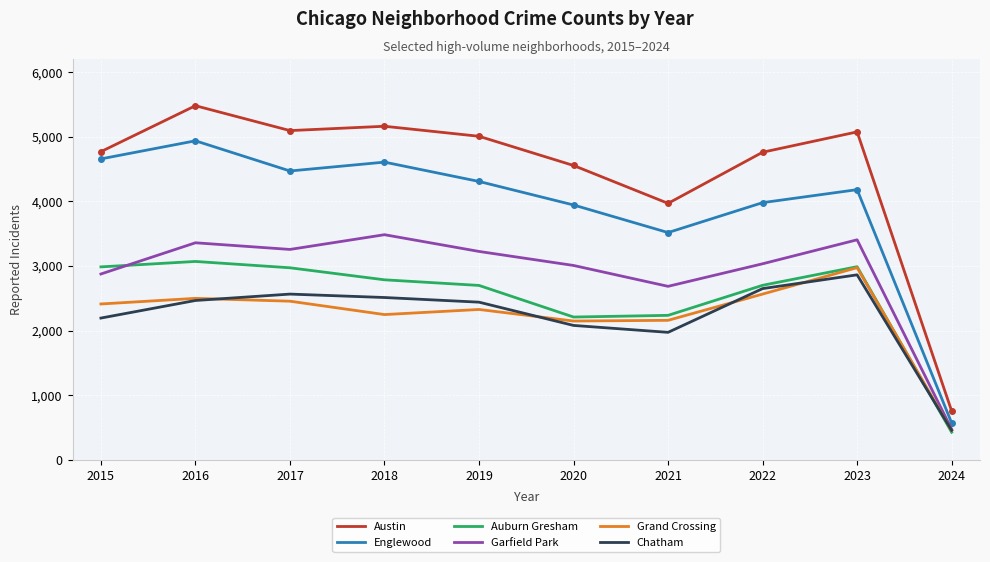

What is the spread (max minus min) of values at 2018?

2914